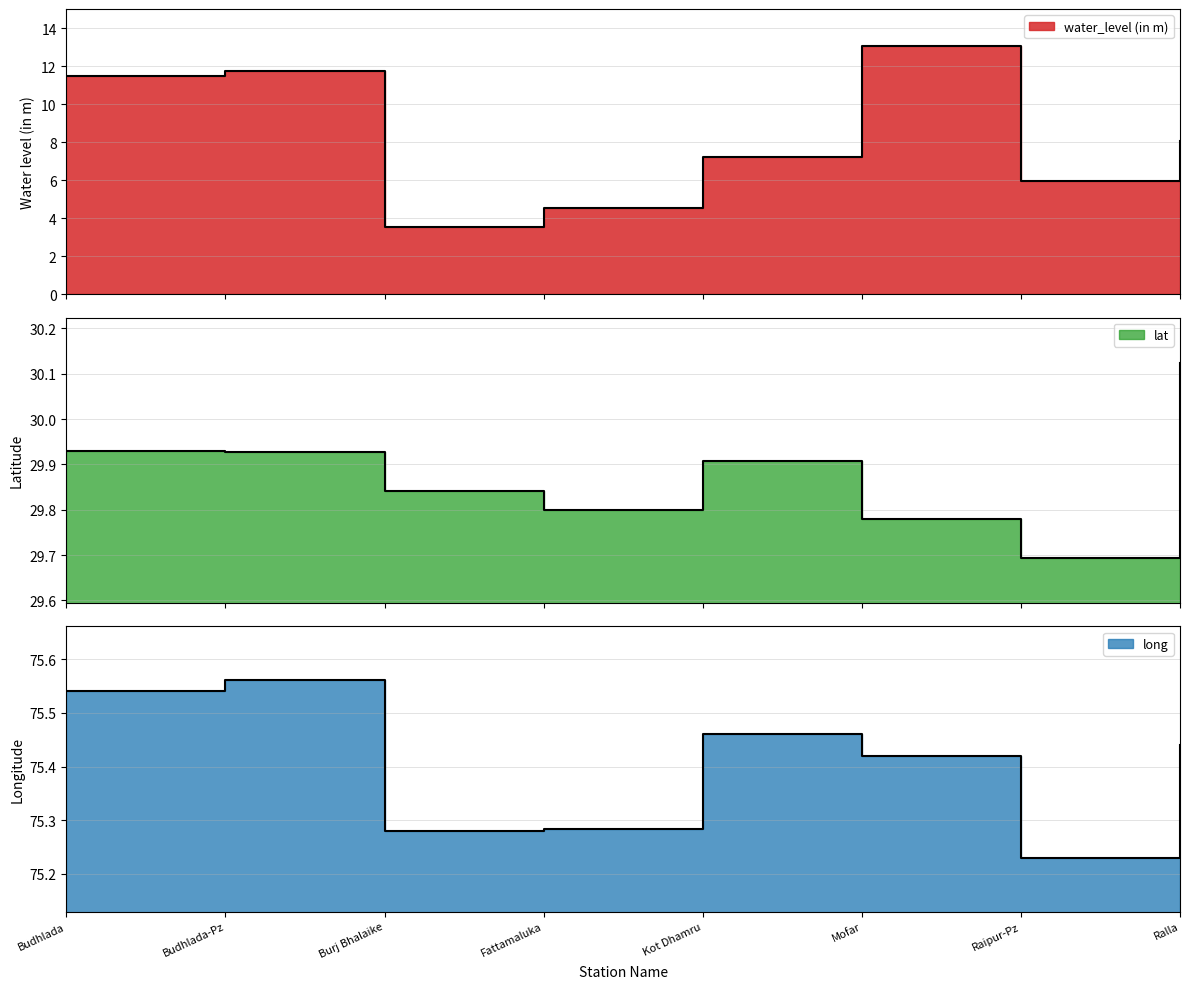

How many lat values are between 29 and 30?

7